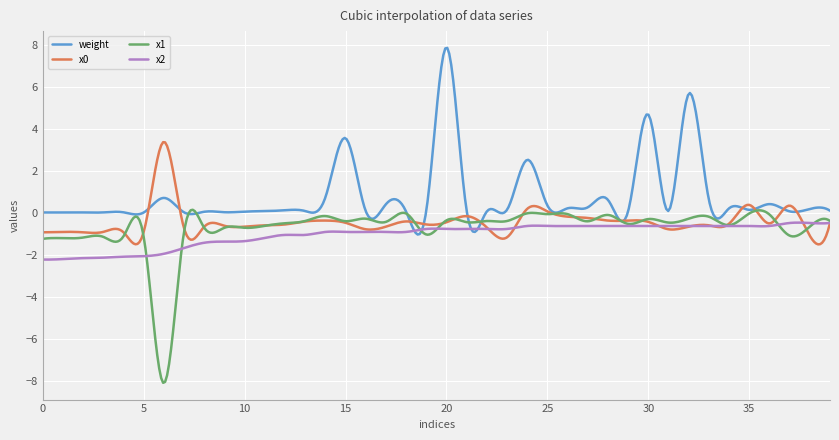

How many distinct data groups are displayed?

4